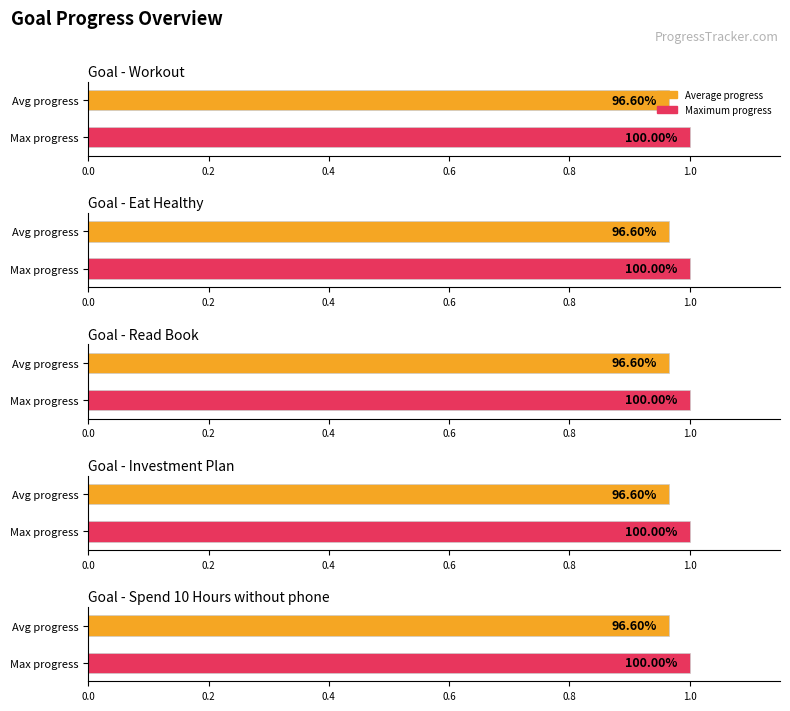

At 5, list the series in order from largest to smallest.

Workout, Eat Healthy, Read Book, Investment Plan, Spend 10 Hours without phone